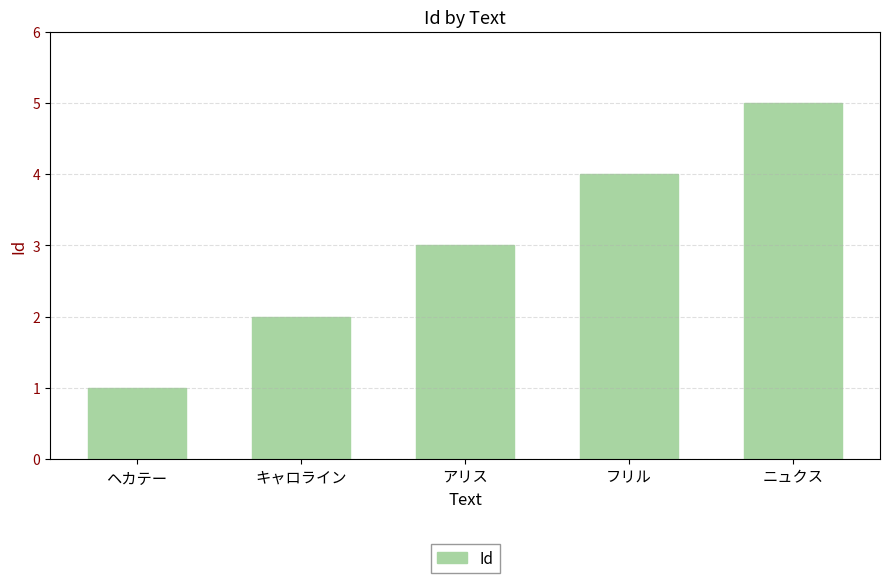

List the labels in order of value, smallest first.

ヘカテー, キャロライン, アリス, フリル, ニュクス